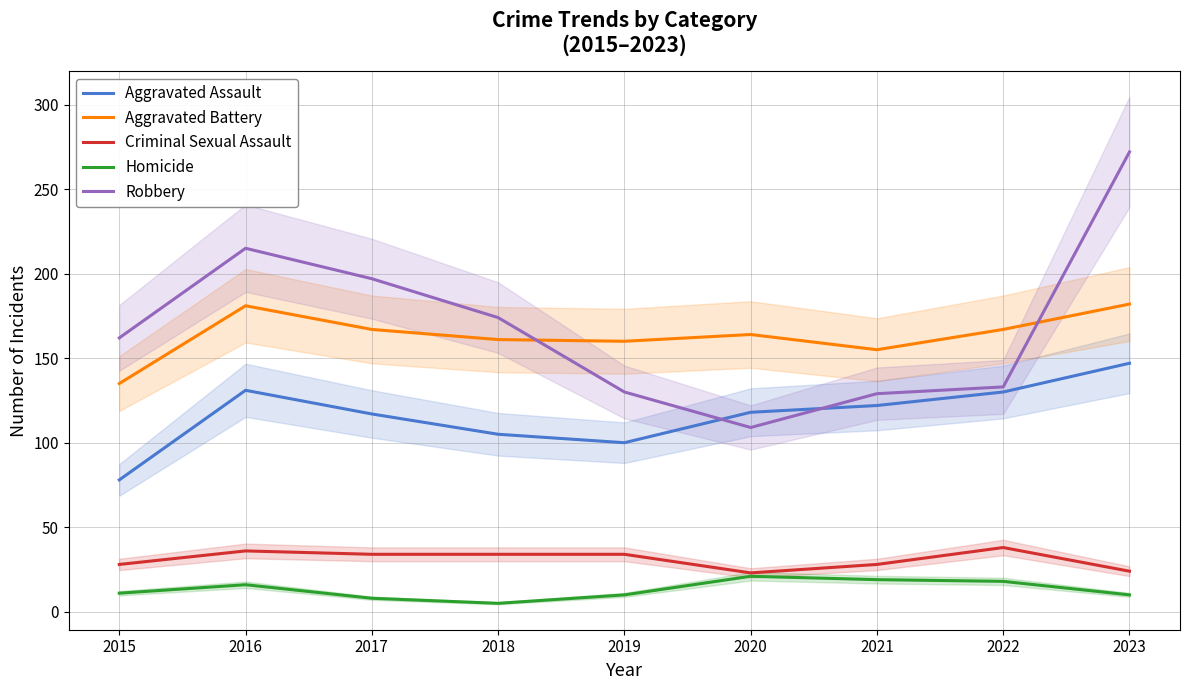

Which category has the highest value across all series?

2023